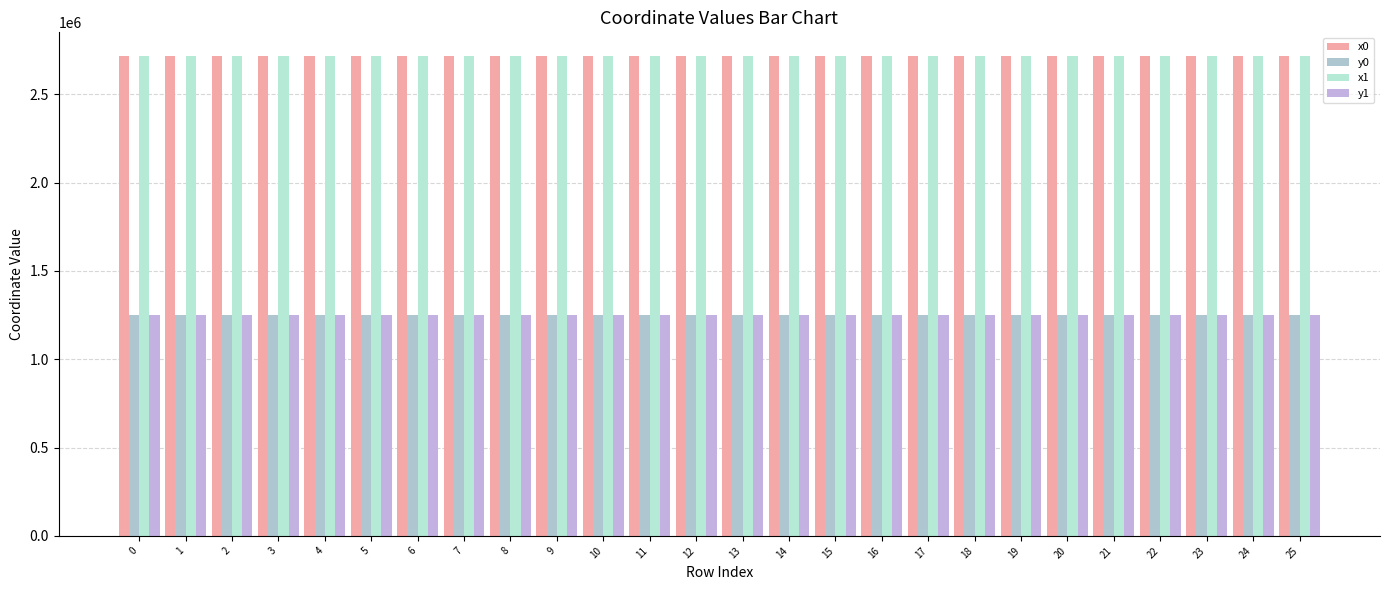

Reading right to left, extract all data points from this chart.

x0: 2715594.2	2715587.0	2715586.8	2715583.7	2715583.7	2715596.3	2715512.7	2715475.1	2715477.9	2715477.9	2715477.9	2715555.9	2715596.3	2715475.1	2715472.1	2715555.9	2715587.0	2715587.0	2715688.3	2715688.3	2715481.4	2715481.4	2715483.4	2715483.8	2715486.0	2715486.0
y0: 1252918.6	1252853.3	1252852.2	1252831.9	1252831.9	1252947.3	1252985.6	1253011.9	1252978.9	1252978.9	1252978.9	1252993.8	1252947.3	1253011.9	1253045.8	1252993.8	1252998.0	1252998.0	1253328.3	1253328.3	1252939.0	1252939.0	1252916.4	1252911.4	1252886.5	1252885.9
x1: 2715593.4	2715586.8	2715586.7	2715586.7	2715580.5	2715598.0	2715522.2	2715475.1	2715512.7	2715477.3	2715480.3	2715522.2	2715592.8	2715473.4	2715473.4	2715587.0	2715592.8	2715688.3	2715693.6	2715657.7	2715480.3	2715483.4	2715483.8	2715483.8	2715483.8	2715486.0
y1: 1252871.2	1252852.2	1252851.9	1252851.9	1252811.2	1252938.0	1252987.4	1253011.4	1252985.6	1252984.7	1252951.3	1252987.4	1252966.4	1253030.9	1253030.9	1252998.0	1252966.4	1253328.3	1253371.7	1253349.8	1252951.3	1252916.4	1252911.8	1252911.8	1252911.4	1252886.5